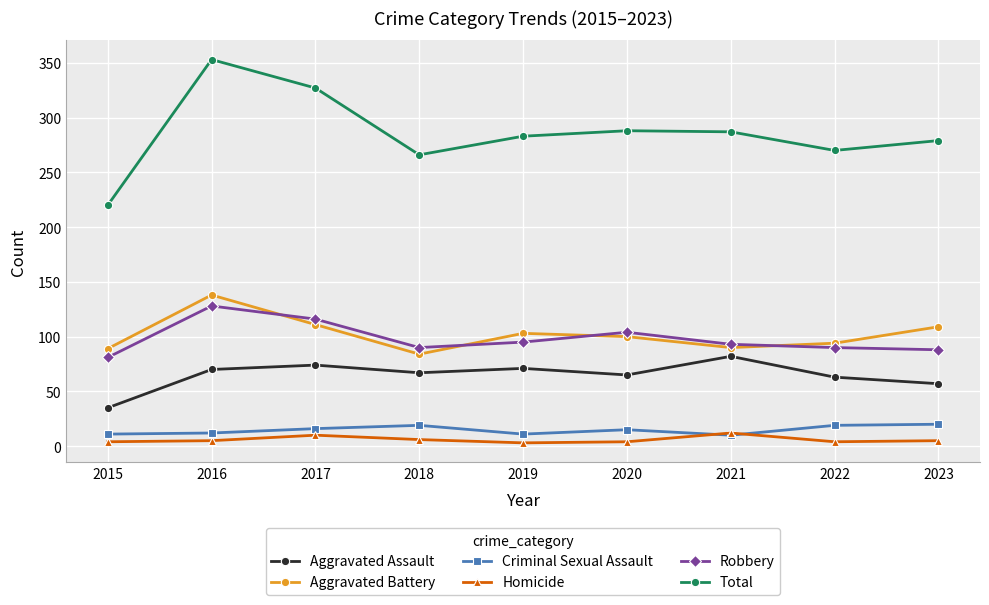

What is the total value across all series at 2015?

440